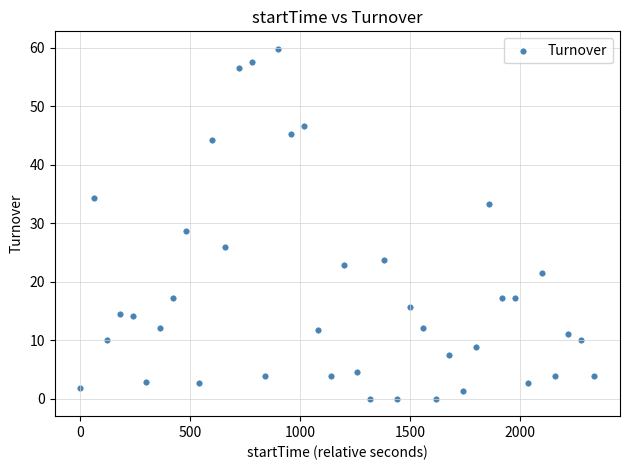

What is the range of X values (max minus min)?

2340.0